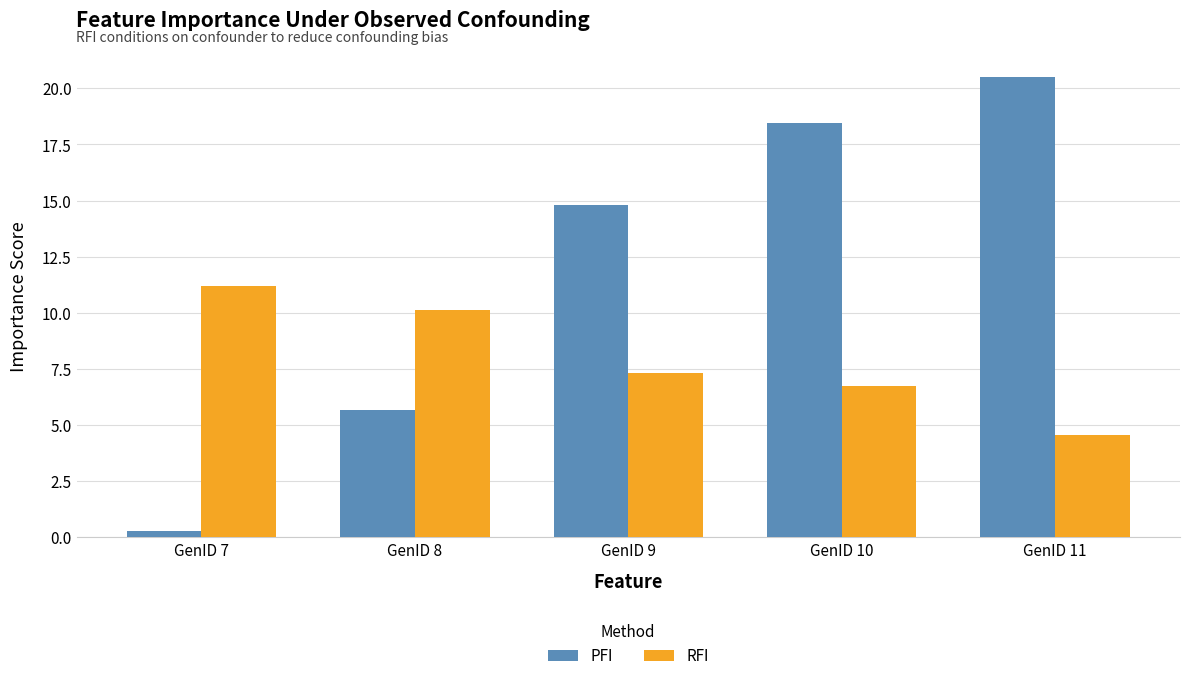

Reading left to right, list all the values displayed in this chart.

PFI: GenID 7=0.3	GenID 8=5.7	GenID 9=14.8	GenID 10=18.5	GenID 11=20.5
RFI: GenID 7=11.2	GenID 8=10.1	GenID 9=7.3	GenID 10=6.7	GenID 11=4.5